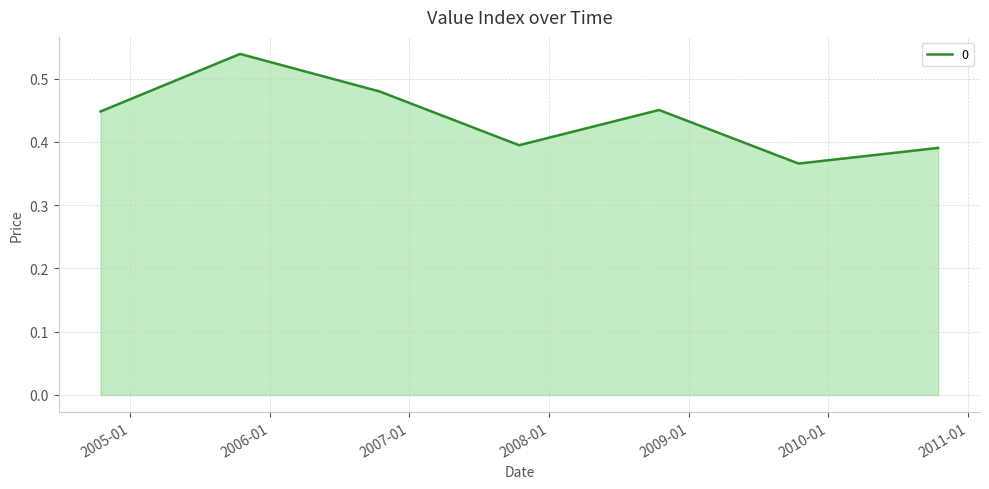

How many series are shown in this chart?

1